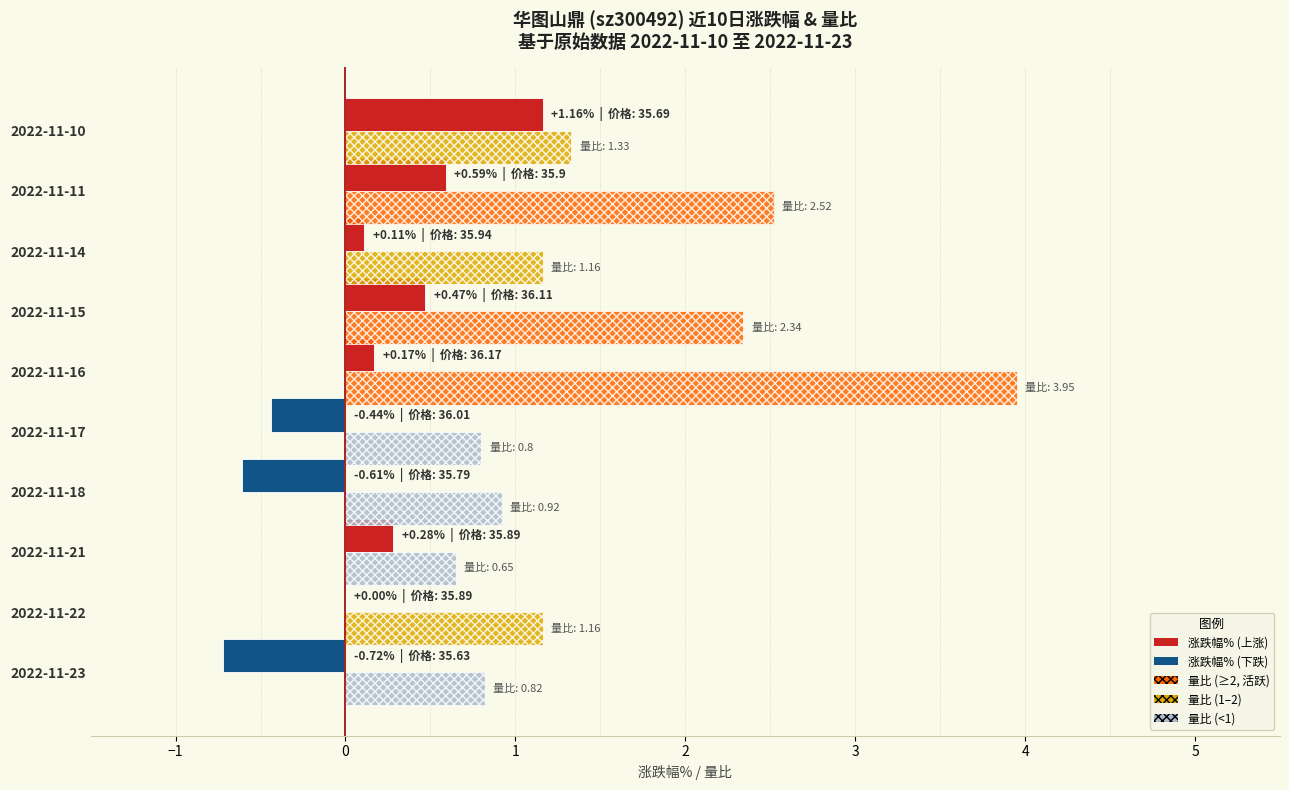

How many series are shown in this chart?

2